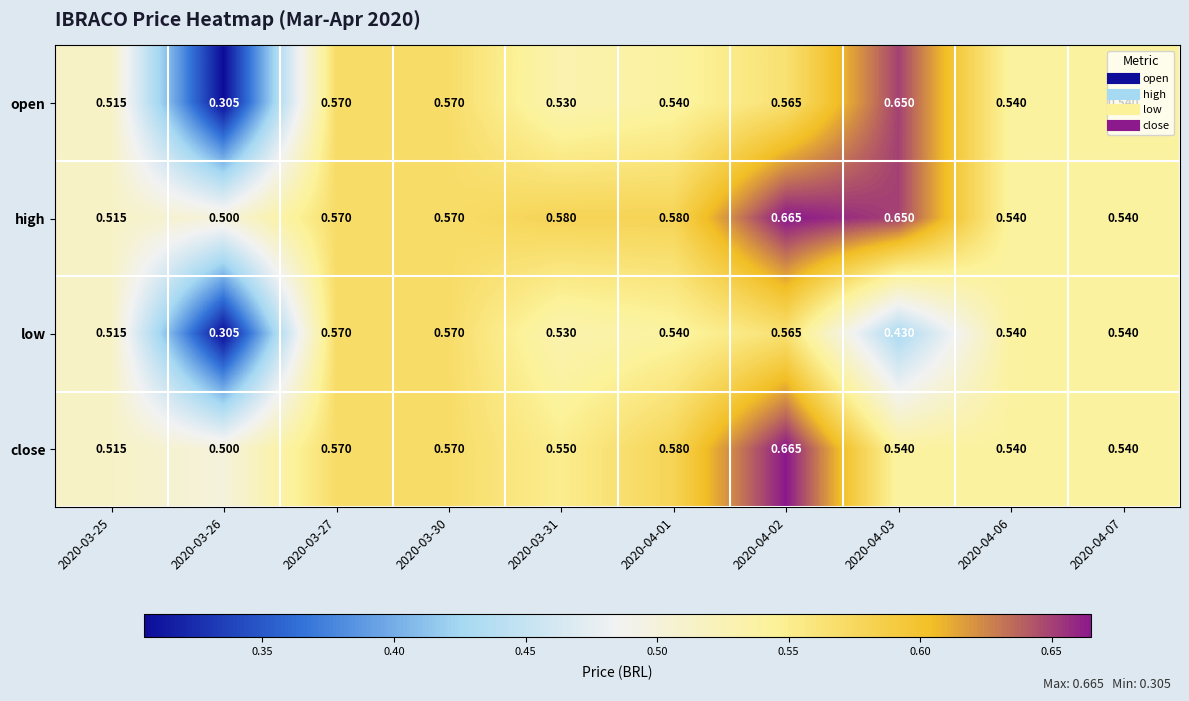

Is the value of close at 2020-04-06 greater than the value of open at 2020-04-02?

No